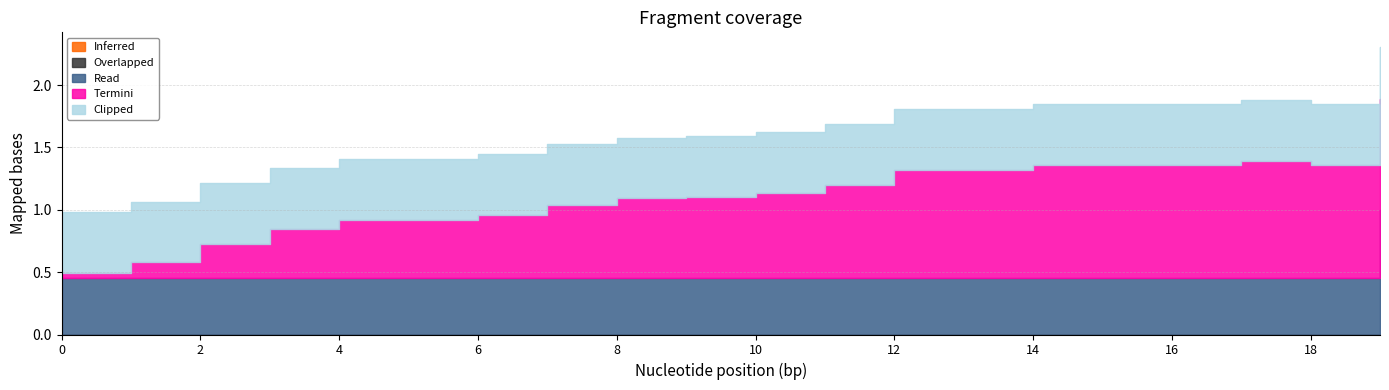

At which category does the chart reach its peak across all series?

19